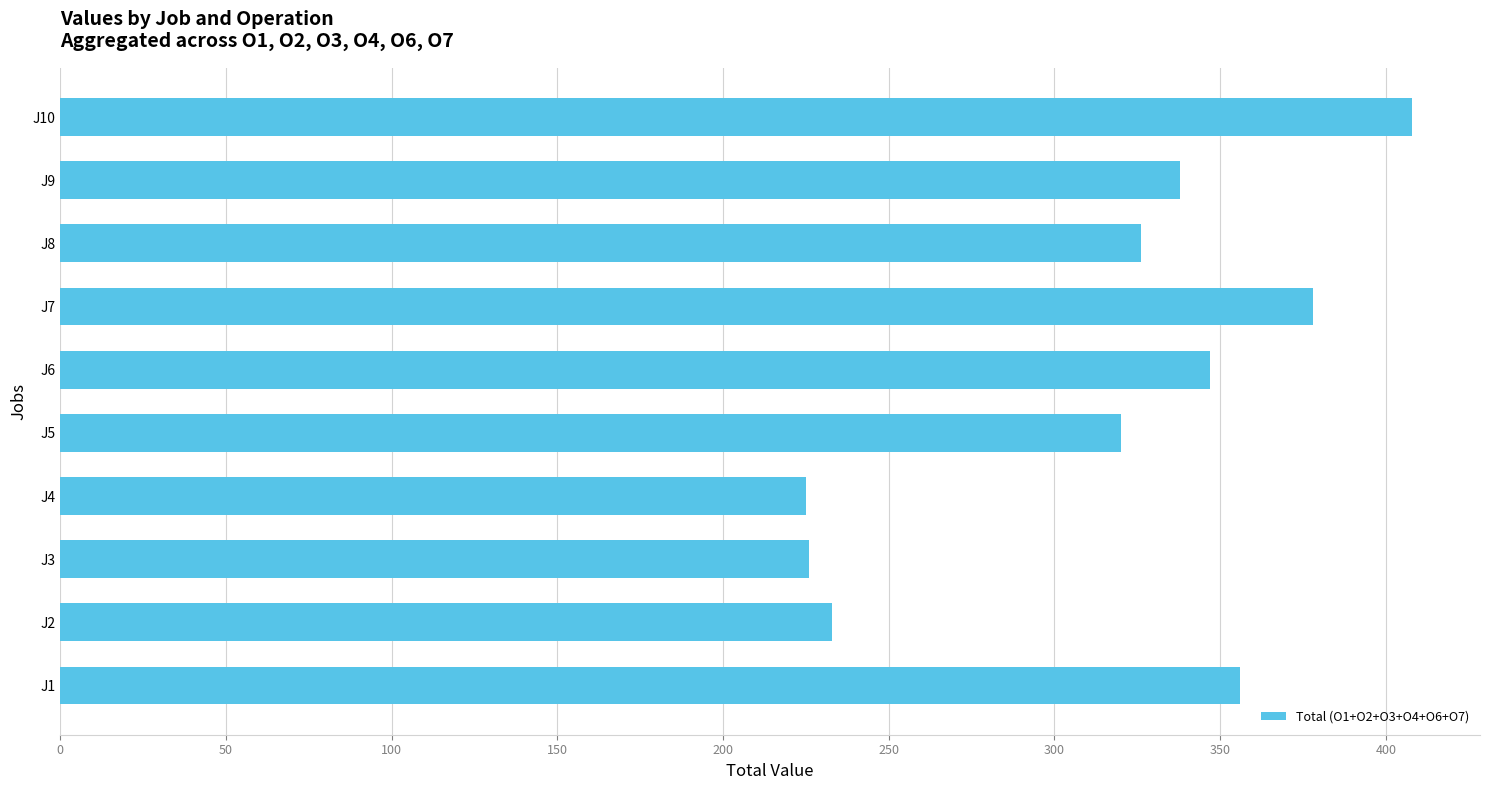

Is it true that the value at J6 is 347?

True